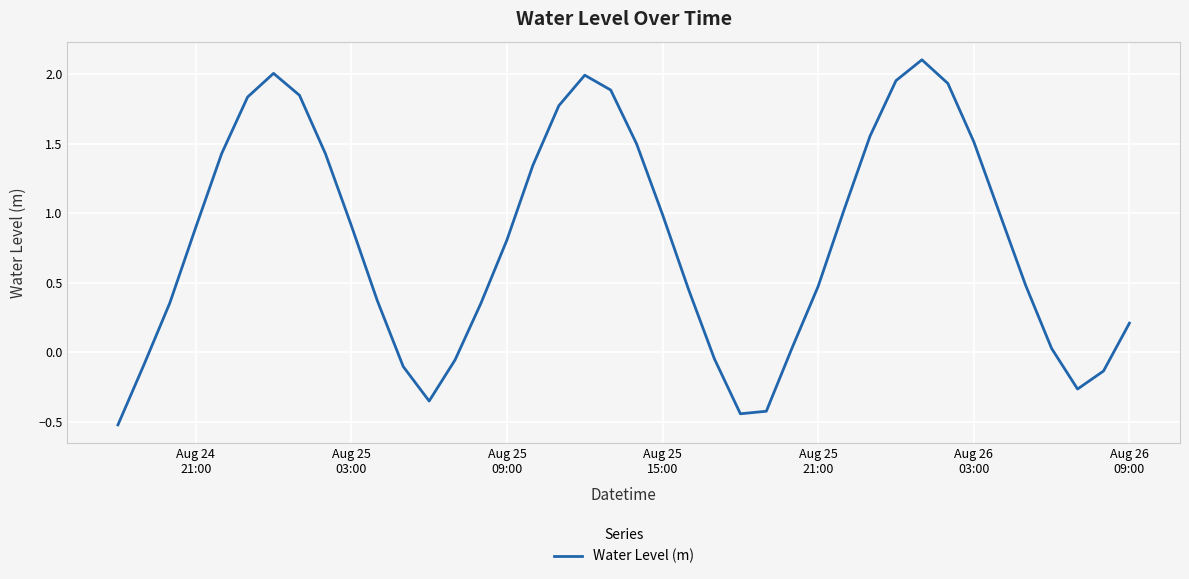

What is the difference between the maximum and minimum values?

2.6